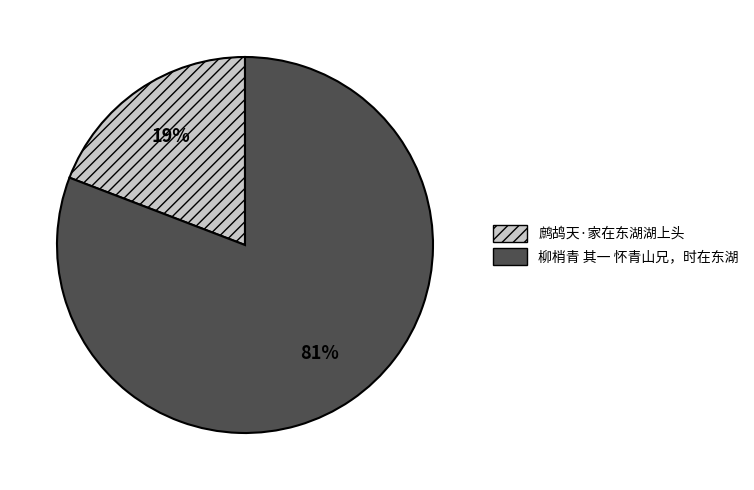

Count the number of slices in the pie.

2